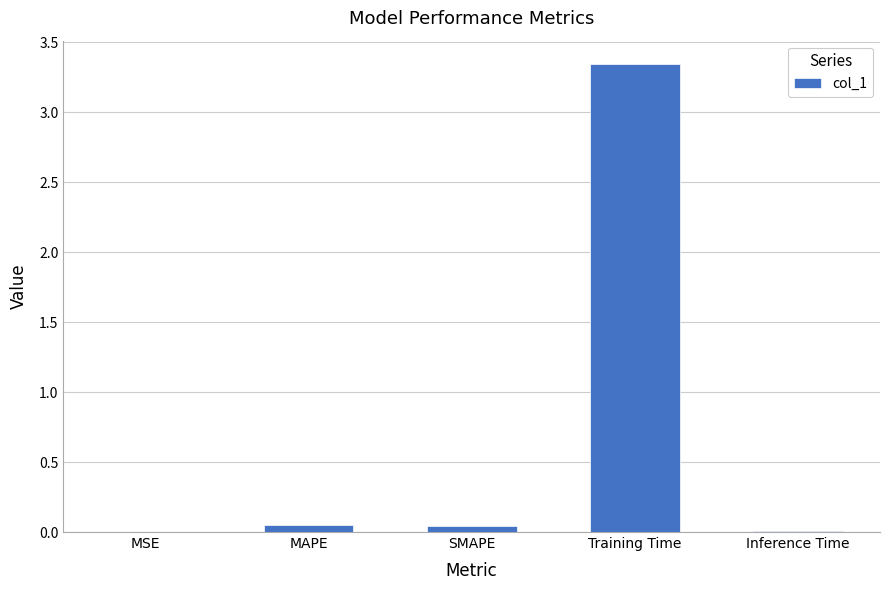

The value at MAPE is 0.0. True or false?

True